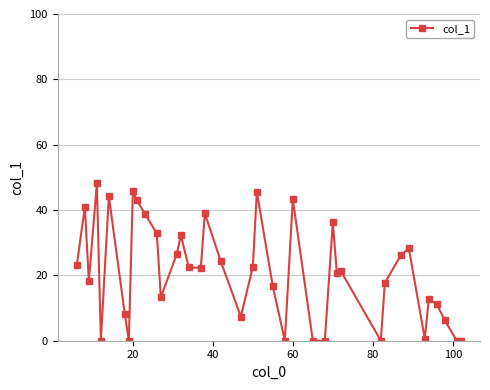

Does the chart have visible grid lines?

Yes